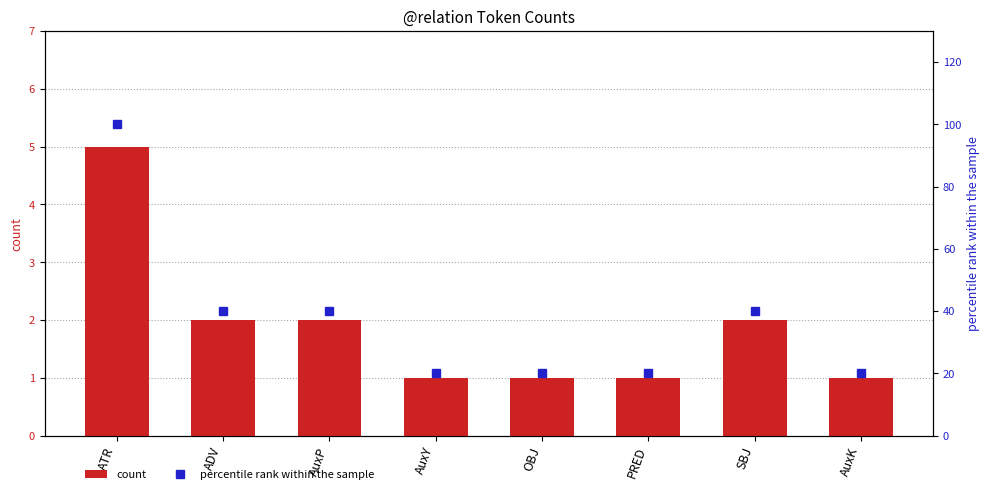

At which category is the sum across all series the highest?

ATR